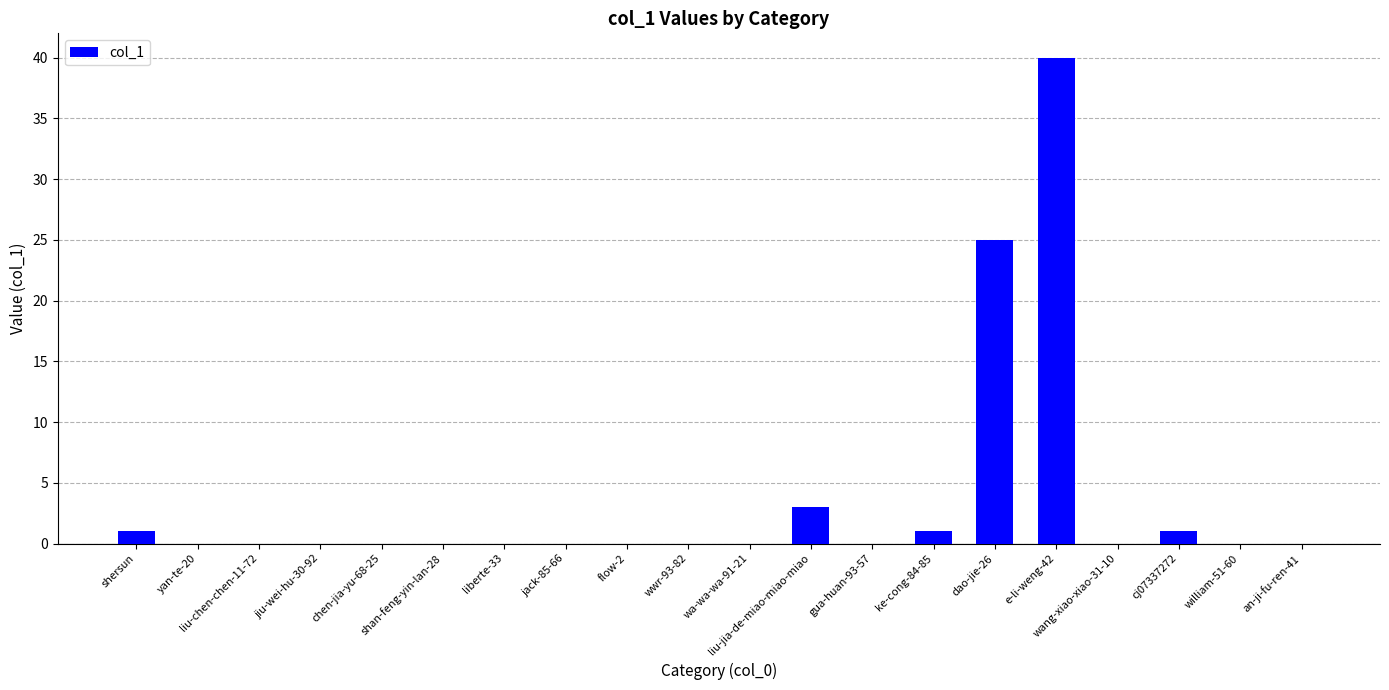

What is the maximum value shown in the chart?

40